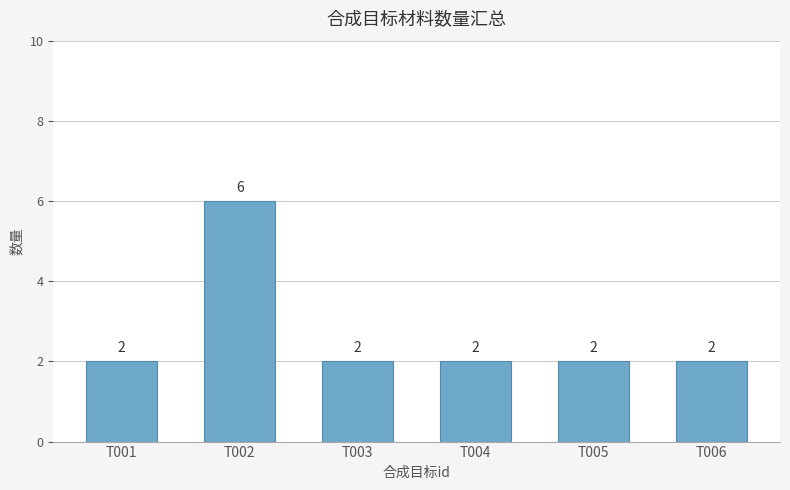

What is the average value?

3